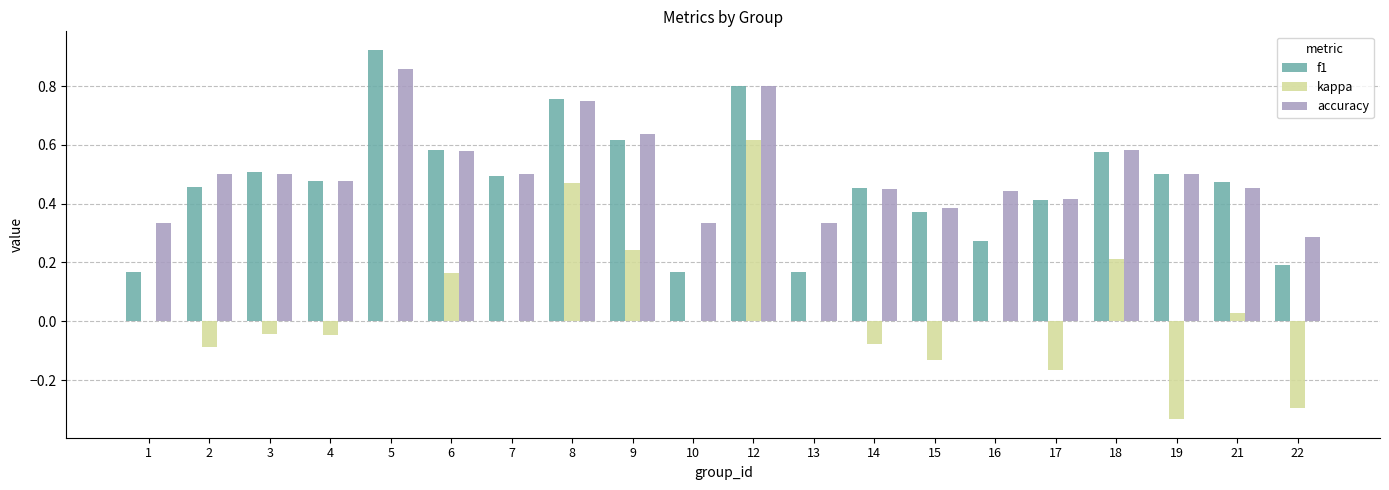

Is it true that f1 equals 0.5 at 4?

True